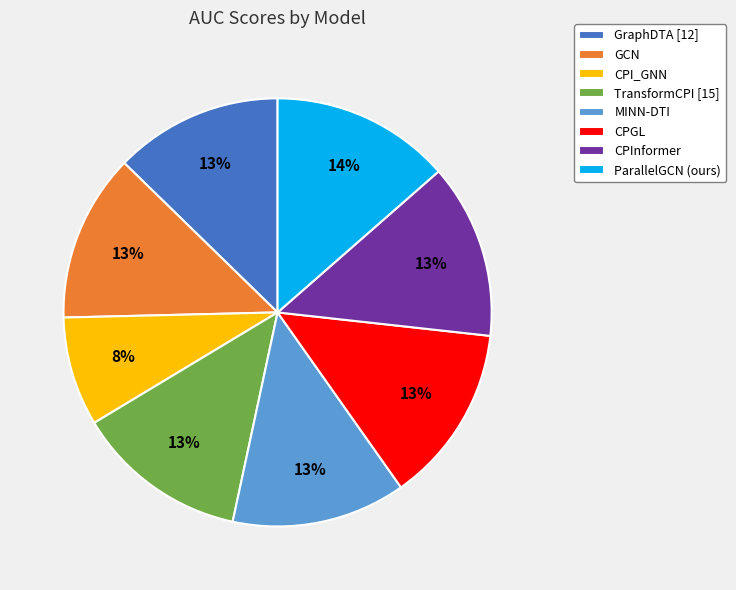

The TransformCPI [15] slice represents 1% of the pie. True or false?

False